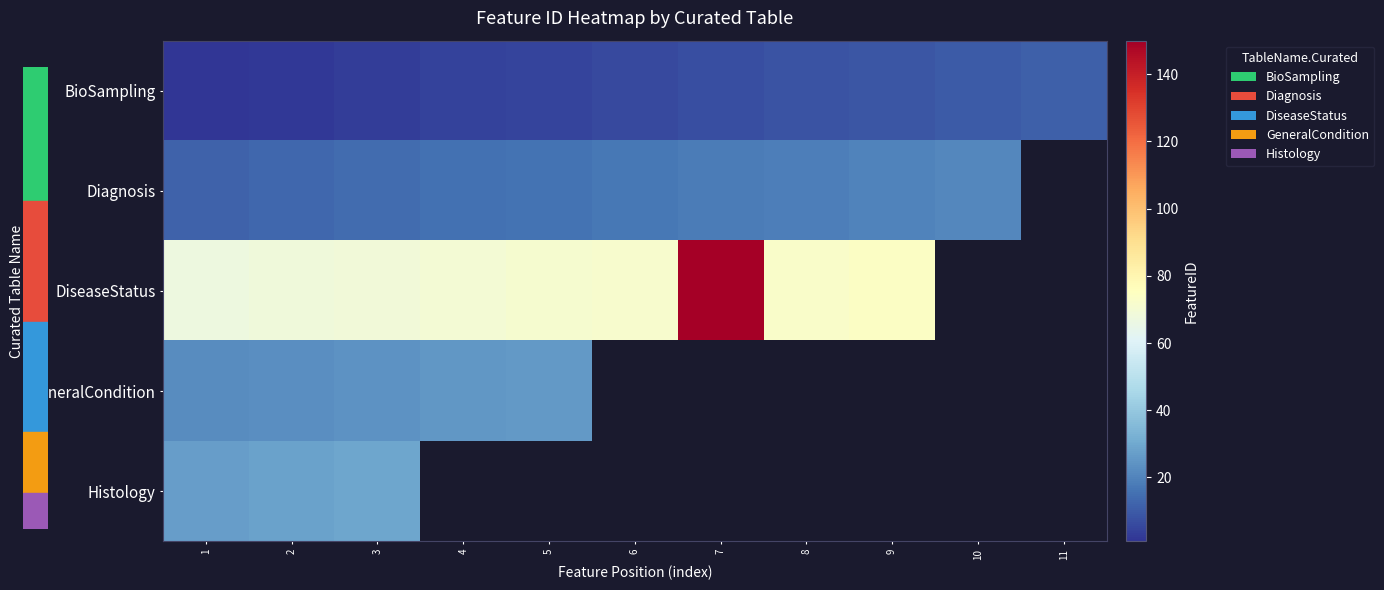

What is the difference between the maximum and minimum values in the Histology series?

2.0